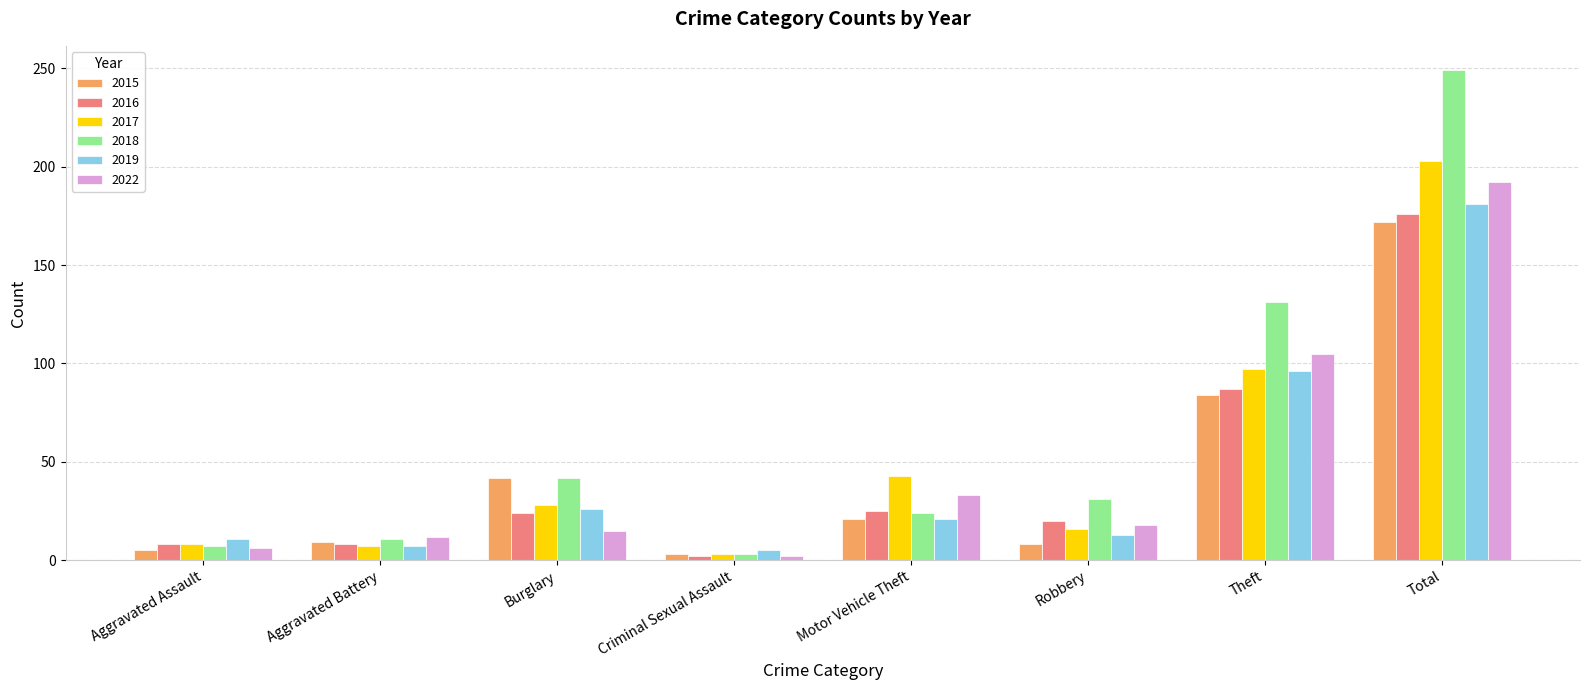

How many distinct data groups are displayed?

6